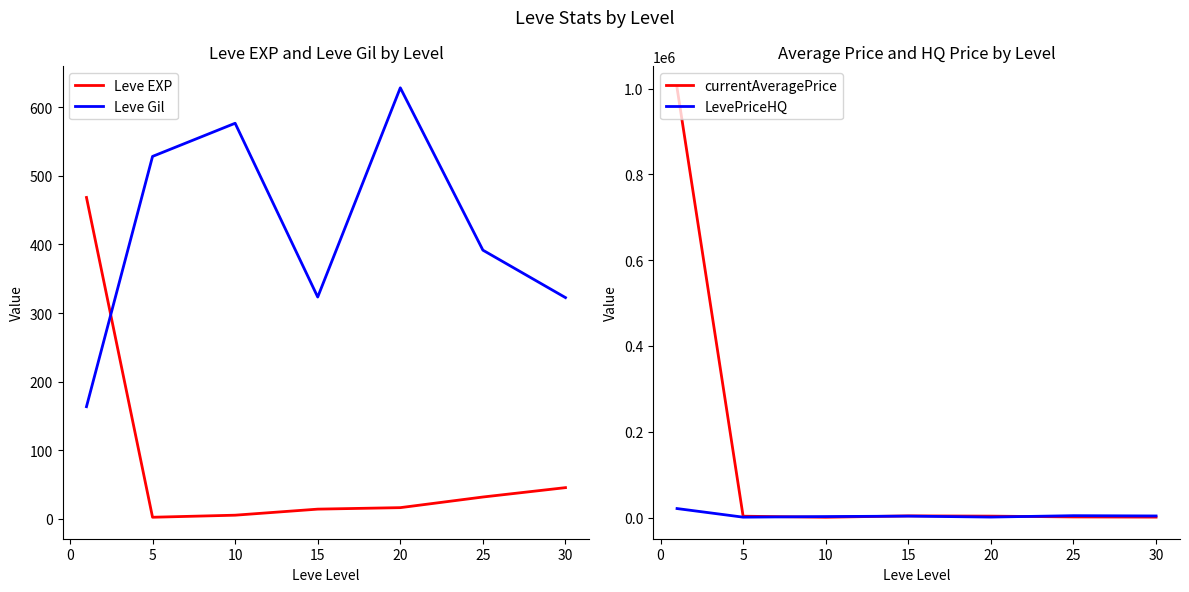

Where is the first local maximum for Leve Gil?

10